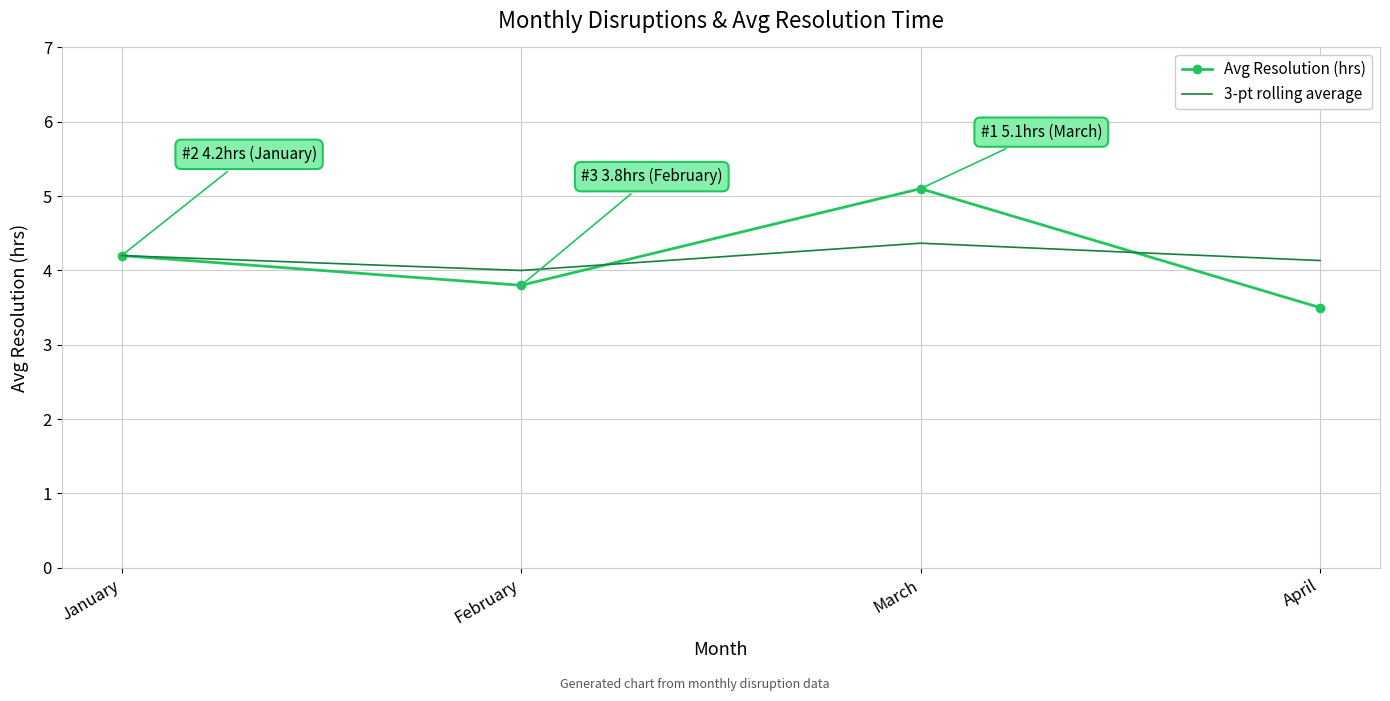

Which series has the widest spread of values?

Avg Resolution (hrs)